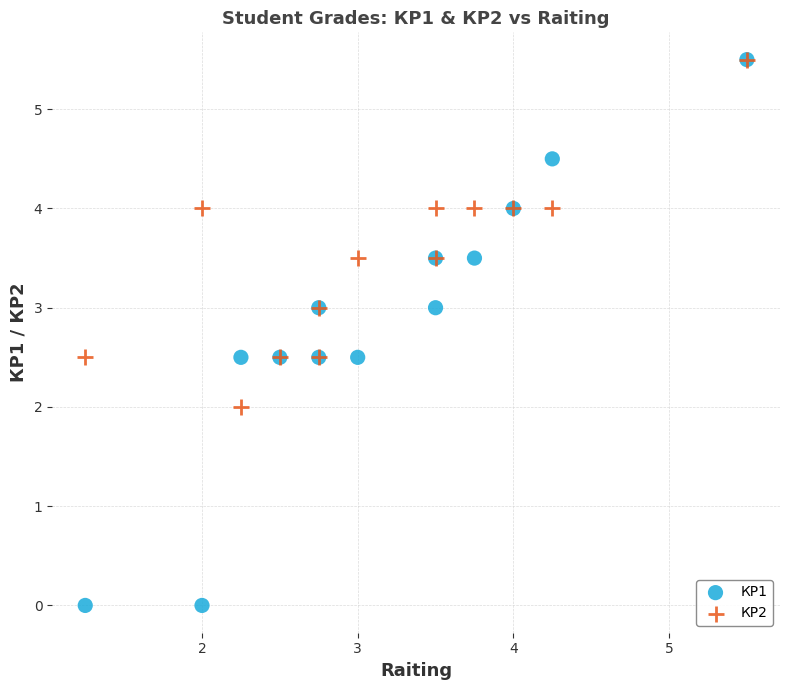

What are all the series names shown in the legend?

КР1, КР2